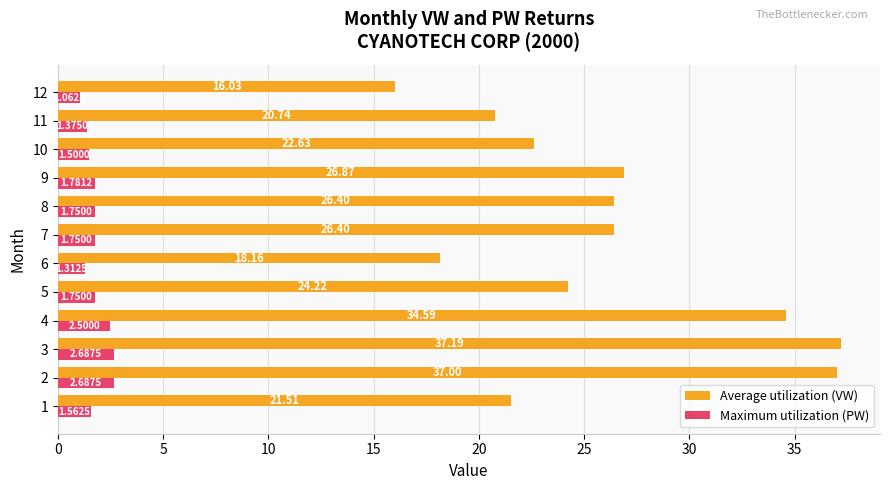

At which category is the sum across all series the highest?

3